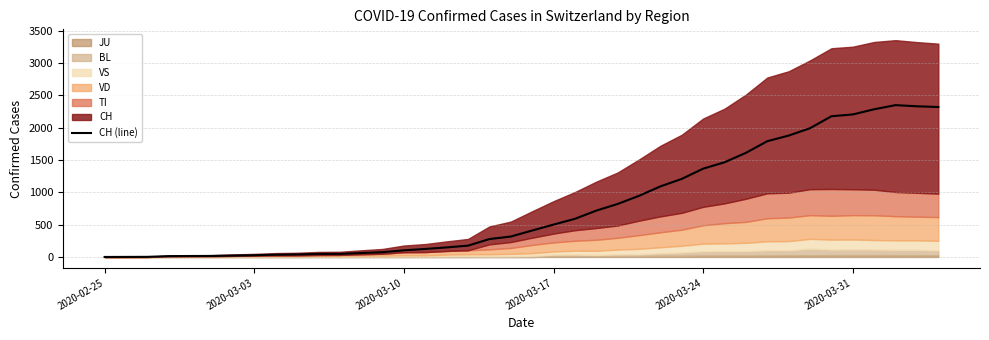

Reading left to right, what are all the values shown in this chart?

0	1	2	13	15	16	22	27	35	39	47	48	61	74	103	124	148	175	277	316	409	501	590	717	820	946	1092	1208	1366	1465	1611	1791	1878	1992	2177	2205	2285	2349	2331	2320